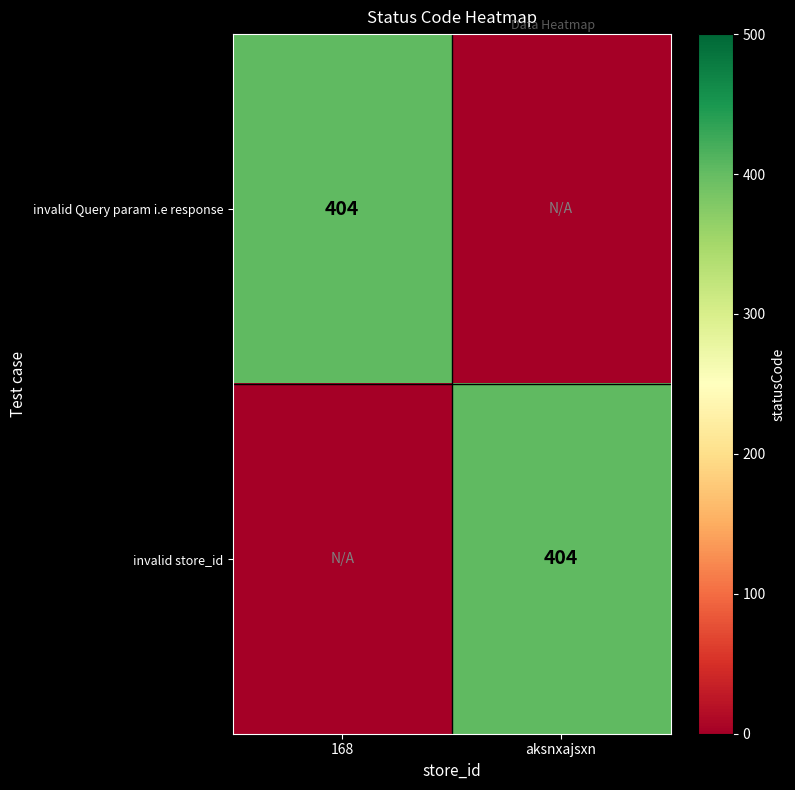

Is it true that invalid Query param i.e response equals 404 at 168?

True